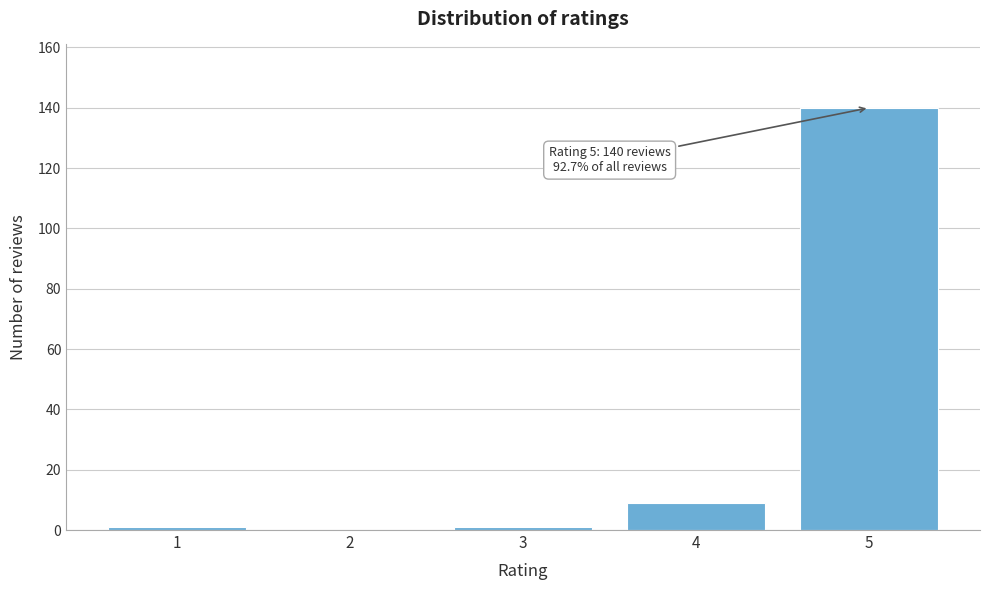

Reading left to right, extract all data points from this chart.

1=1	2=0	3=1	4=9	5=140